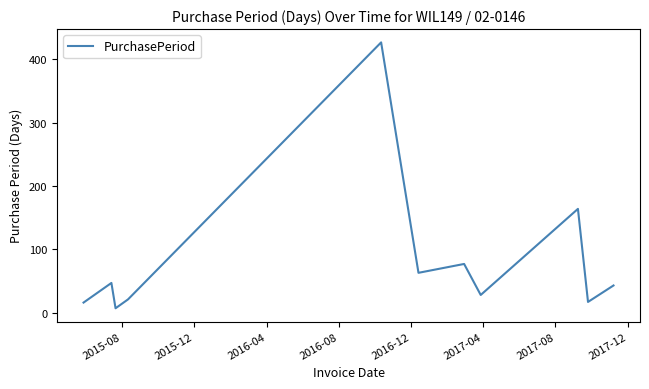

What is the greatest value displayed?

427